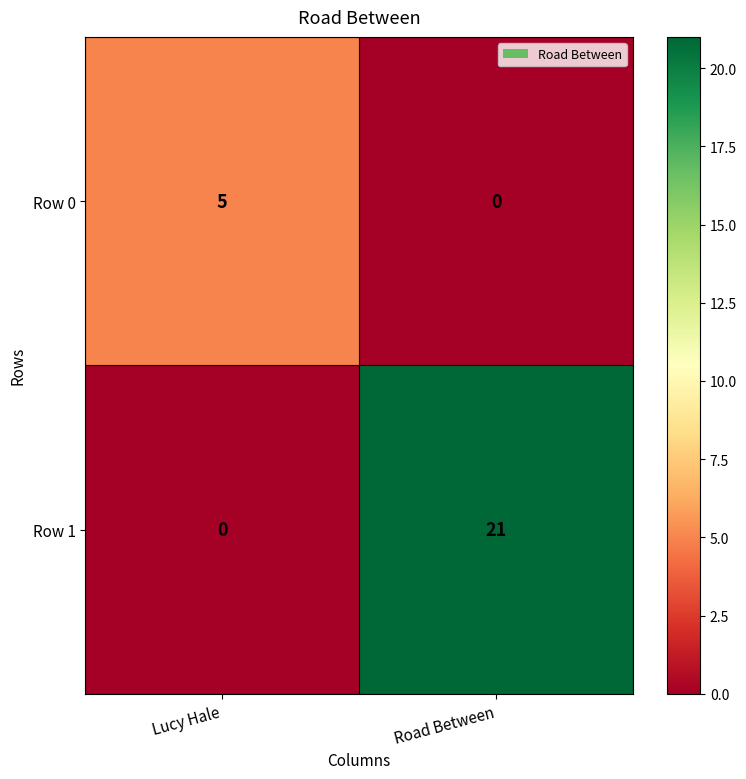

At which category is the sum across all series the highest?

Road Between